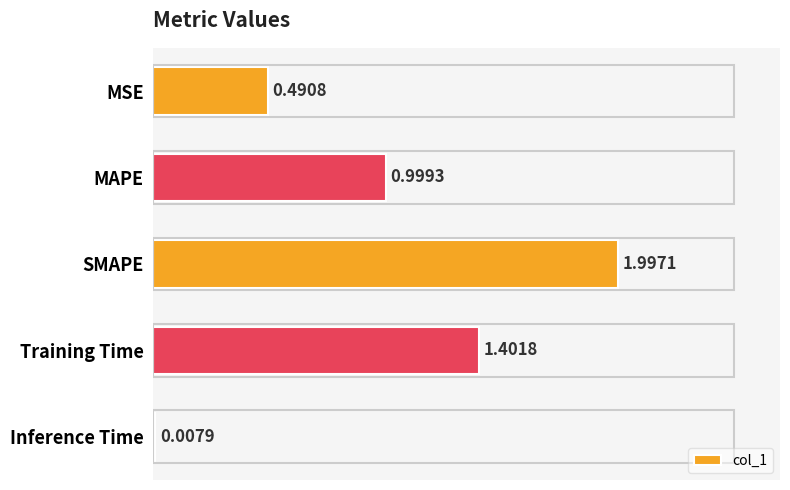

What is the sum of the values at Training Time and MAPE?

2.4